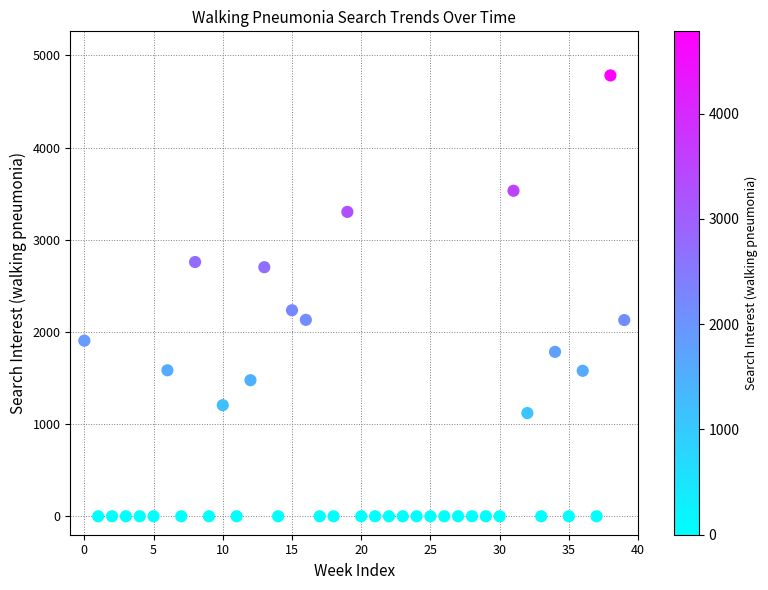

What Y value in the scatter plot is closest to 2391?

2234.9